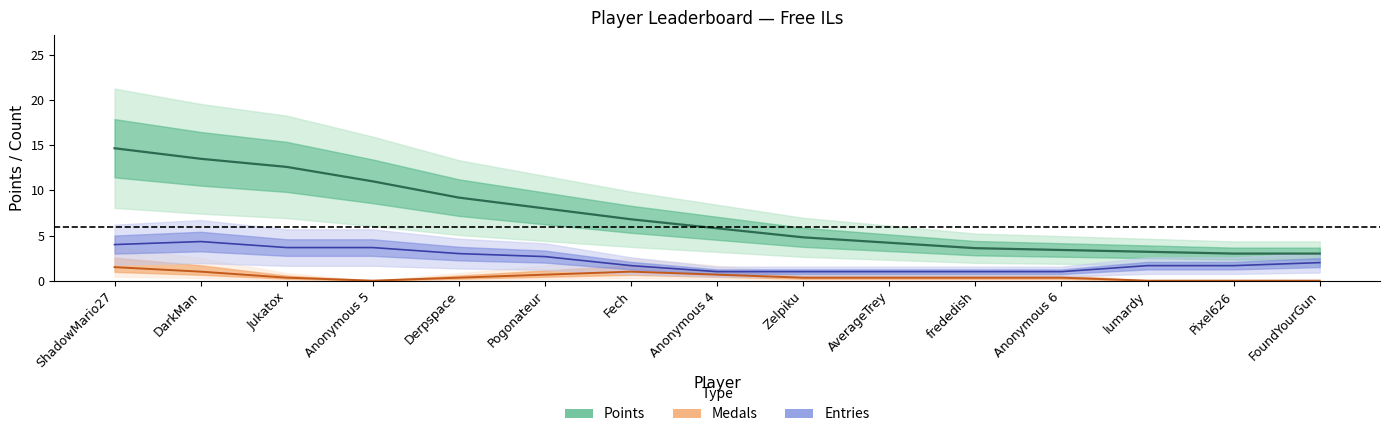

What is the greatest value displayed?

17